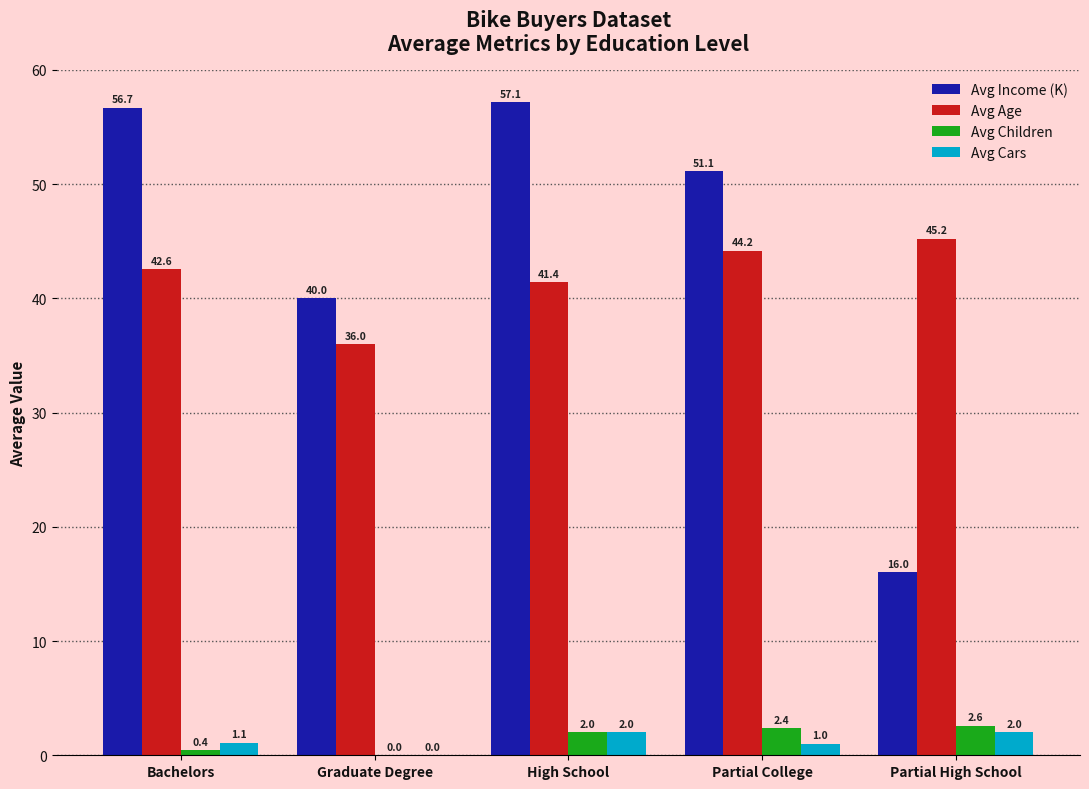

True or false: Avg Children has a value of 4.5 at Partial High School.

False